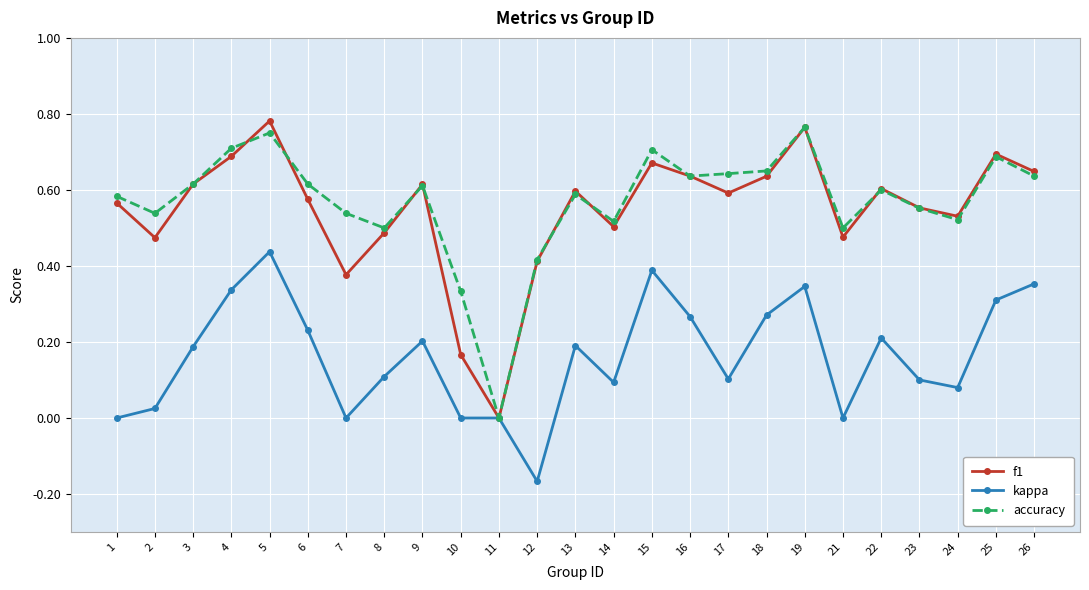

True or false: kappa has more than 2 points higher than both neighbors.

True